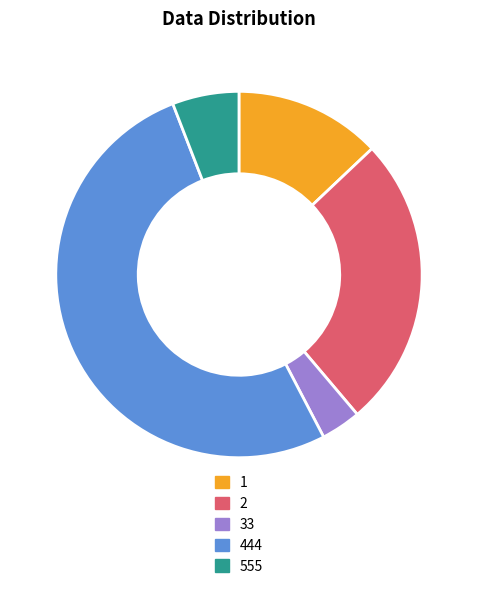

What is the ratio of the value at 33 to the value at 1?

0.3